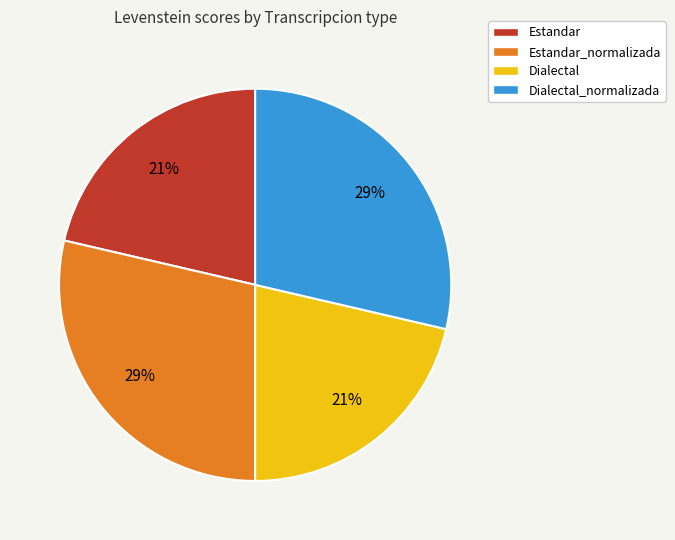

The Estandar_normalizada slice represents 29% of the pie. True or false?

True